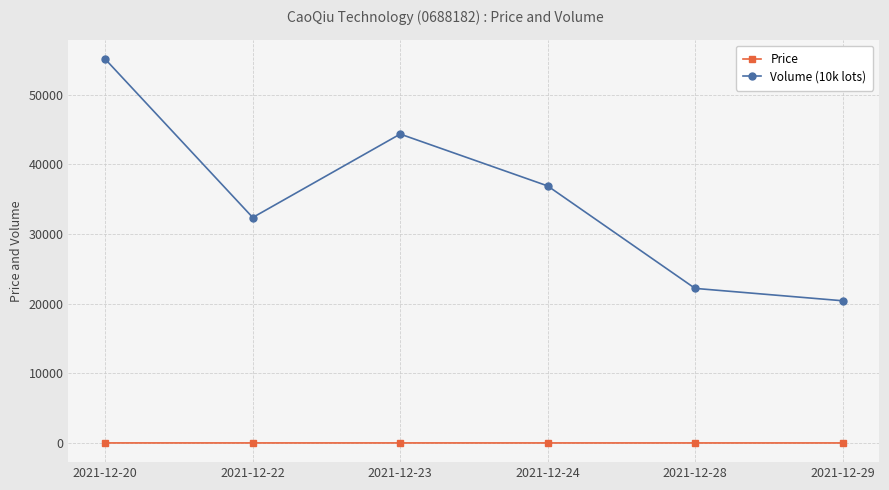

True or false: Volume (10k lots) and Price cross at least once.

False